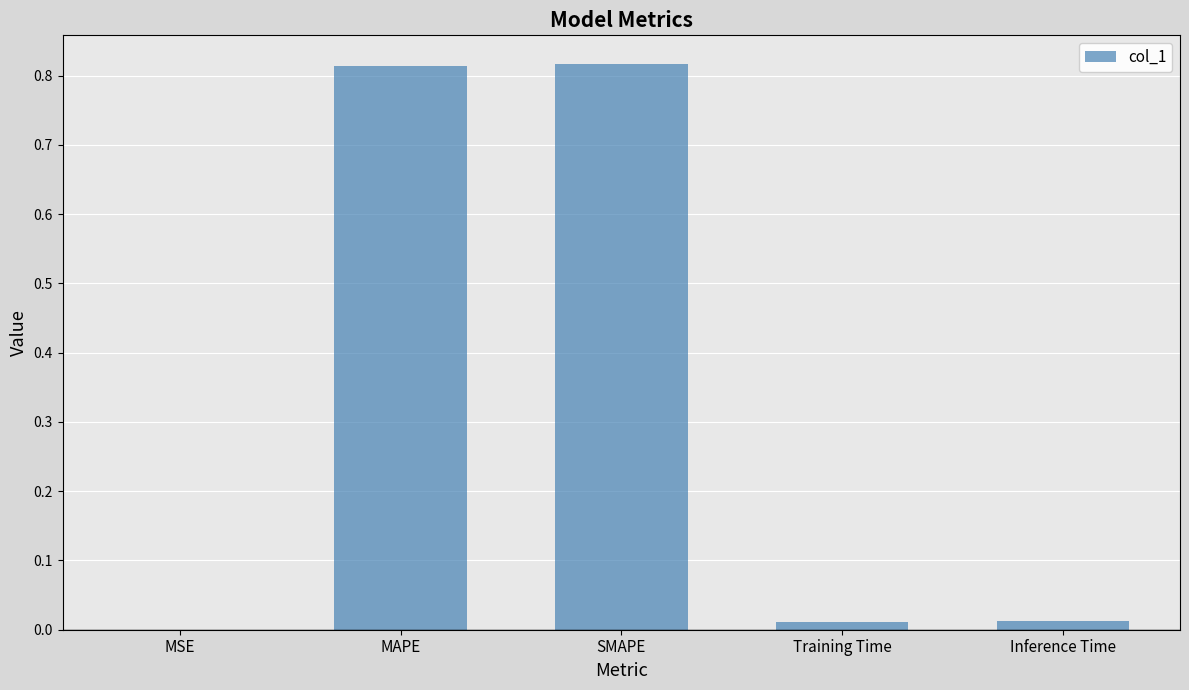

Which has a higher value, MAPE or Training Time?

MAPE